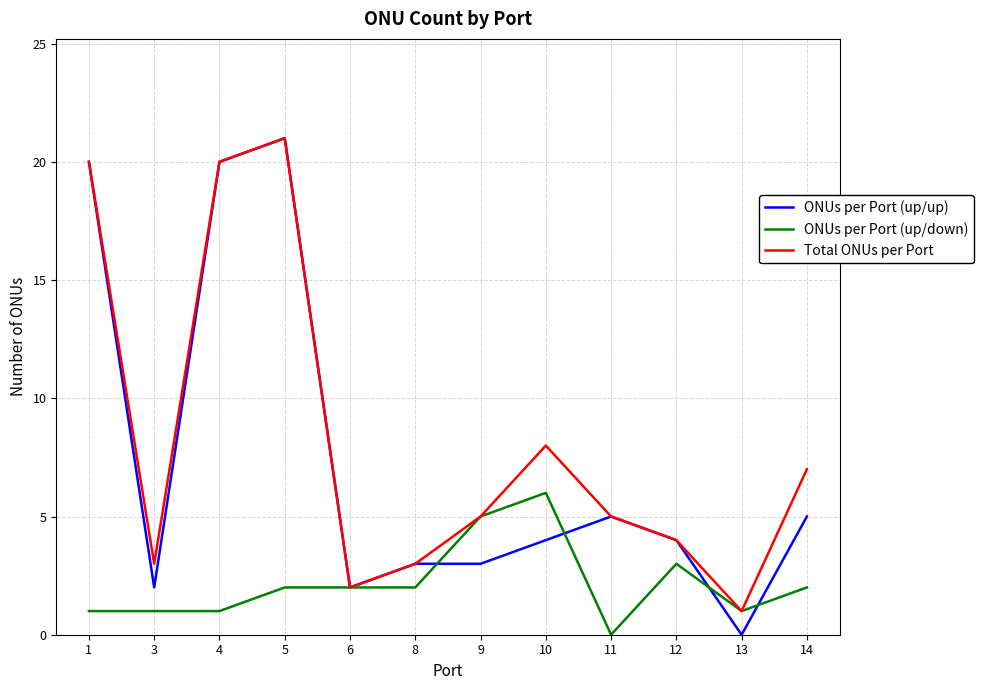

How many lines are shown in the chart?

3